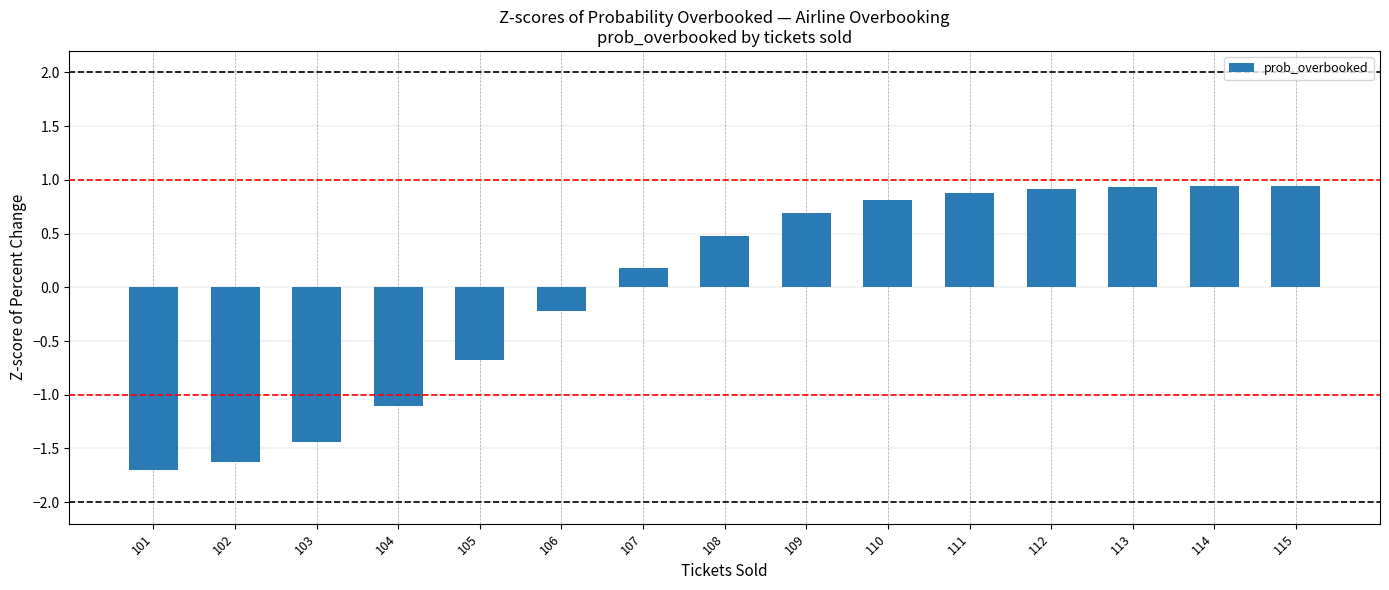

What is the change in value from 105 to 110?

+1.5